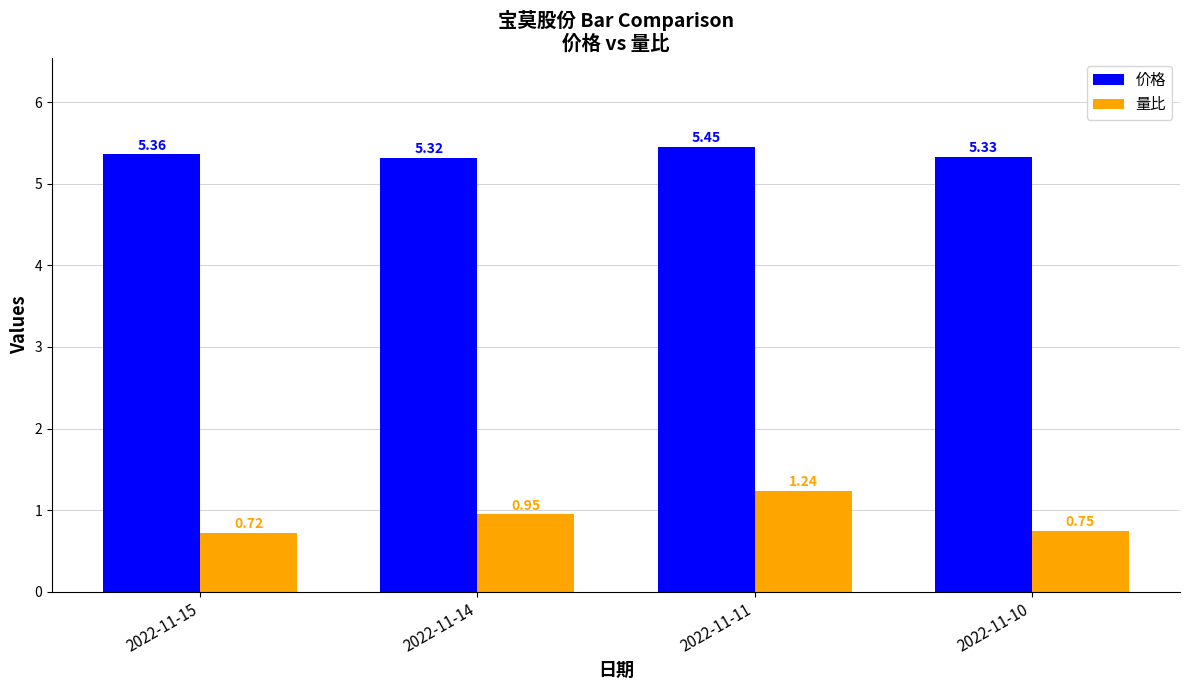

At how many categories does at least one series exceed 2?

4